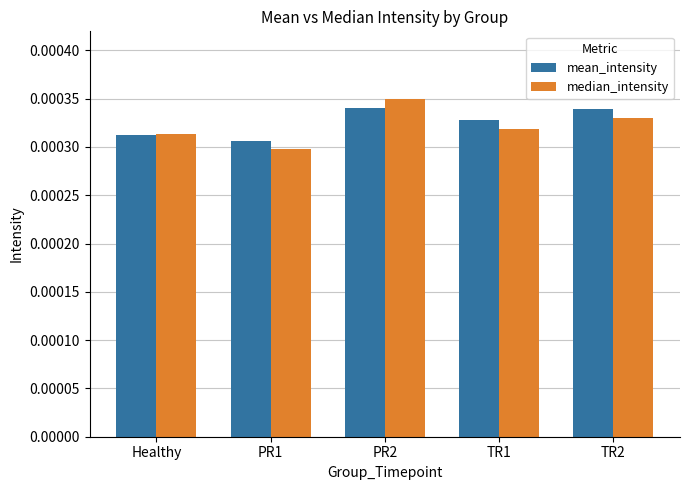

At which label does median_intensity reach its peak?

PR2